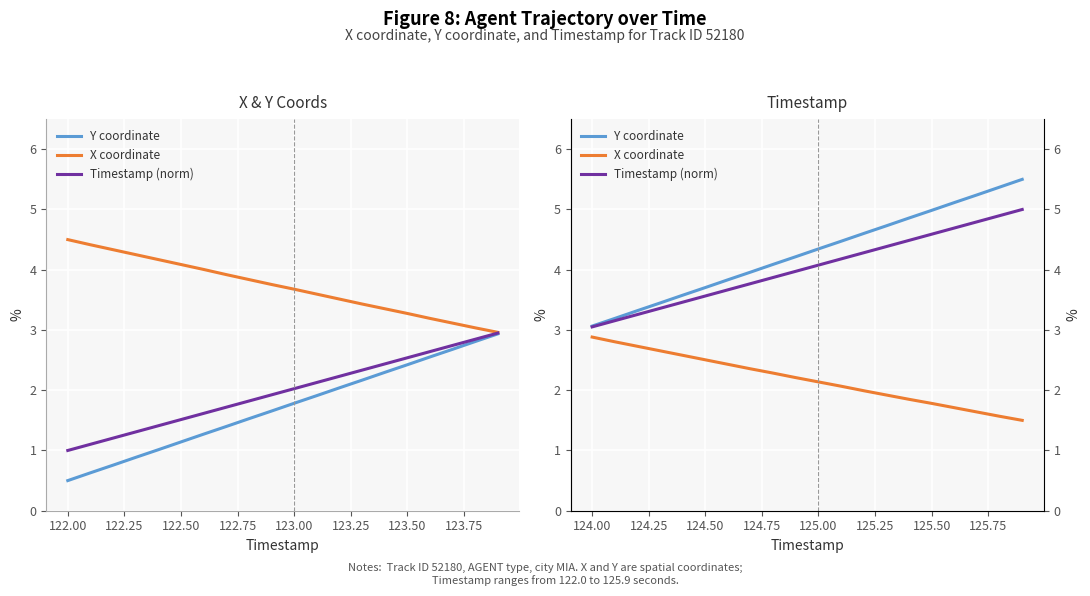

True or false: Y coordinate and X coordinate cross at least once.

False